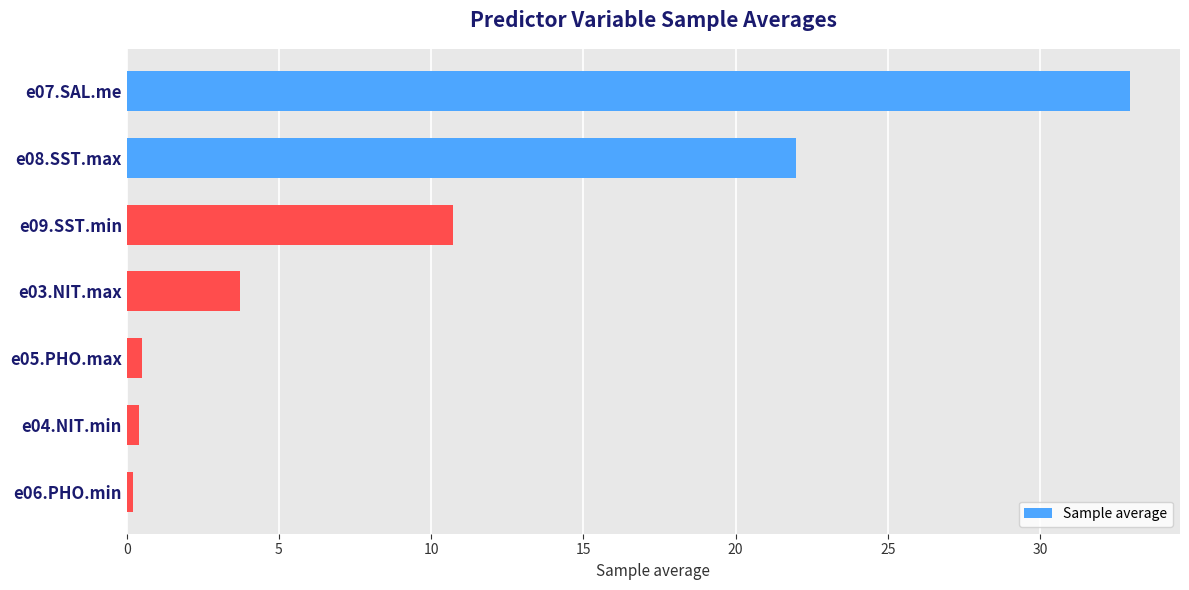

Read the value at e09.SST.min.

10.7